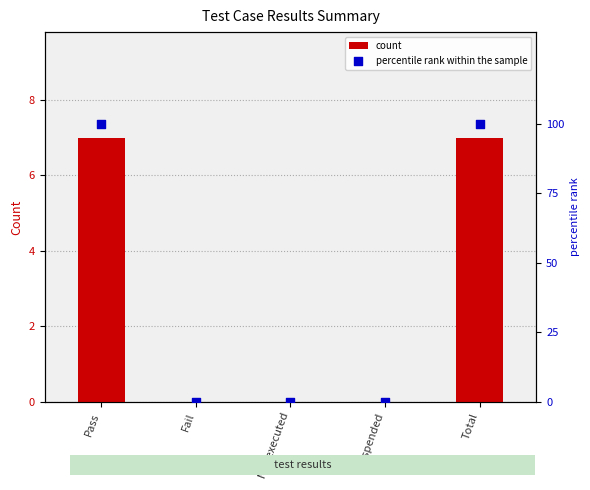

Which series has the largest total across all categories?

percentile rank within the sample